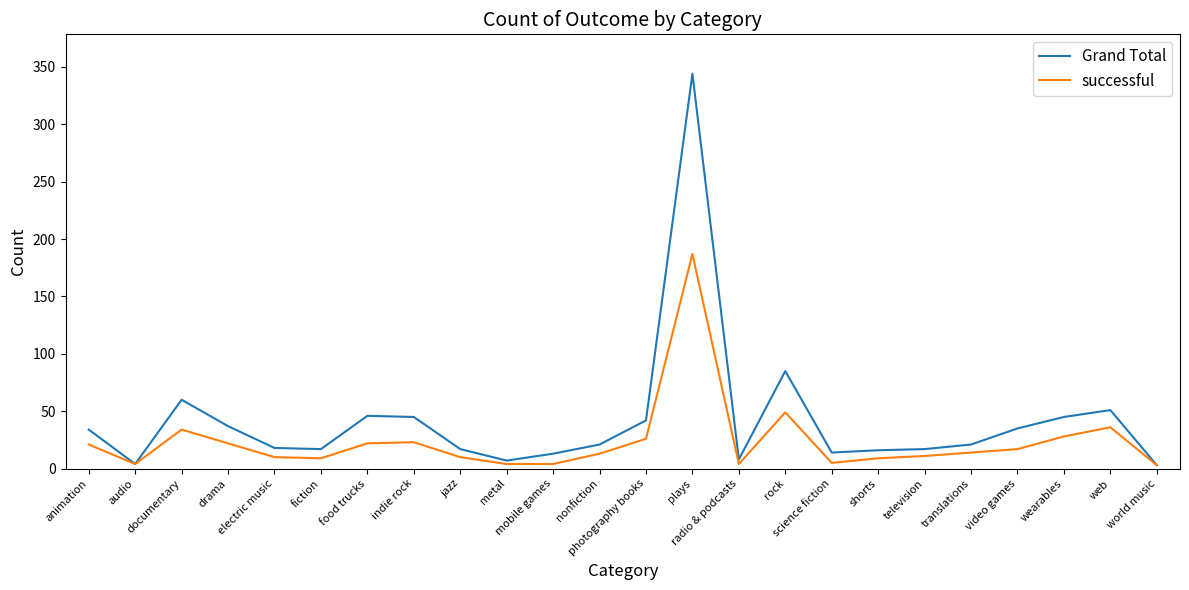

Which series has the widest spread of values?

Grand Total